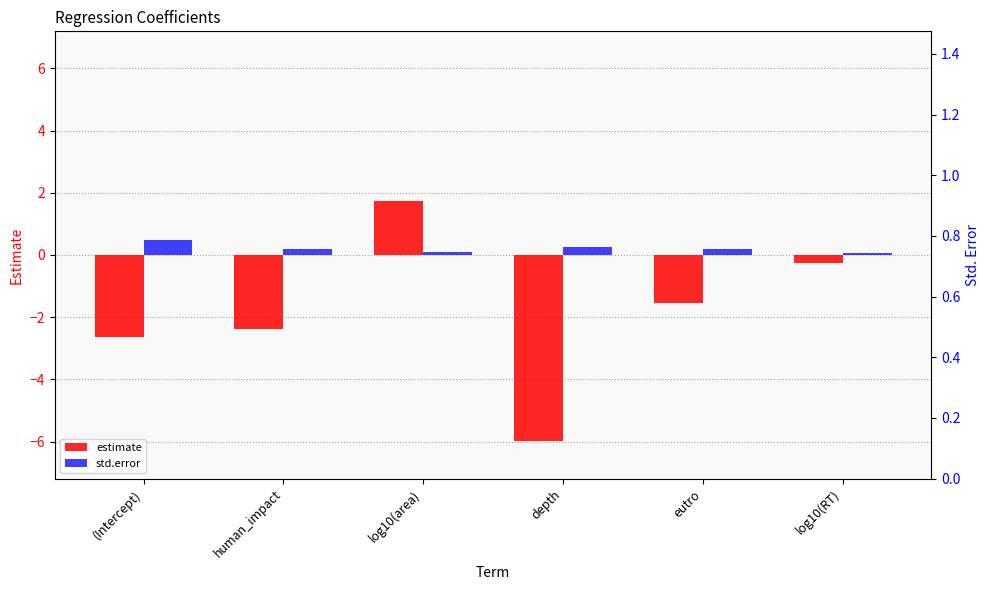

What is the average value of the std.error series?

0.2